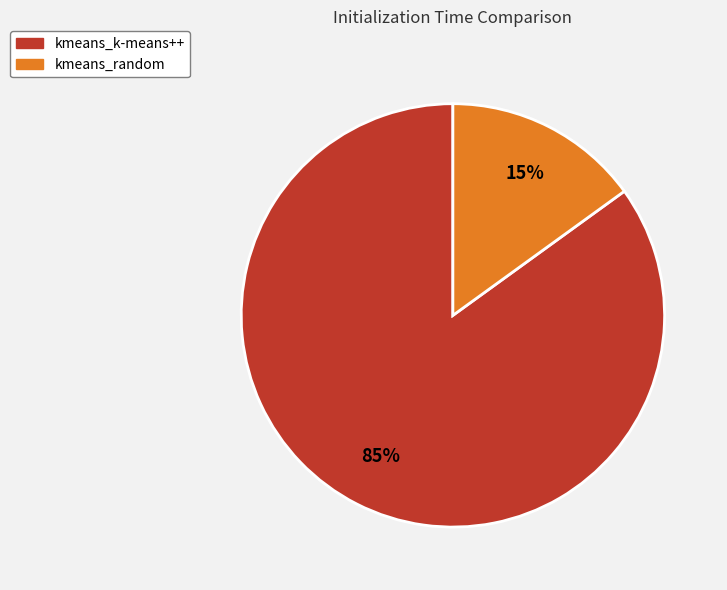

Between kmeans_k-means++ and kmeans_random, which is larger?

kmeans_k-means++